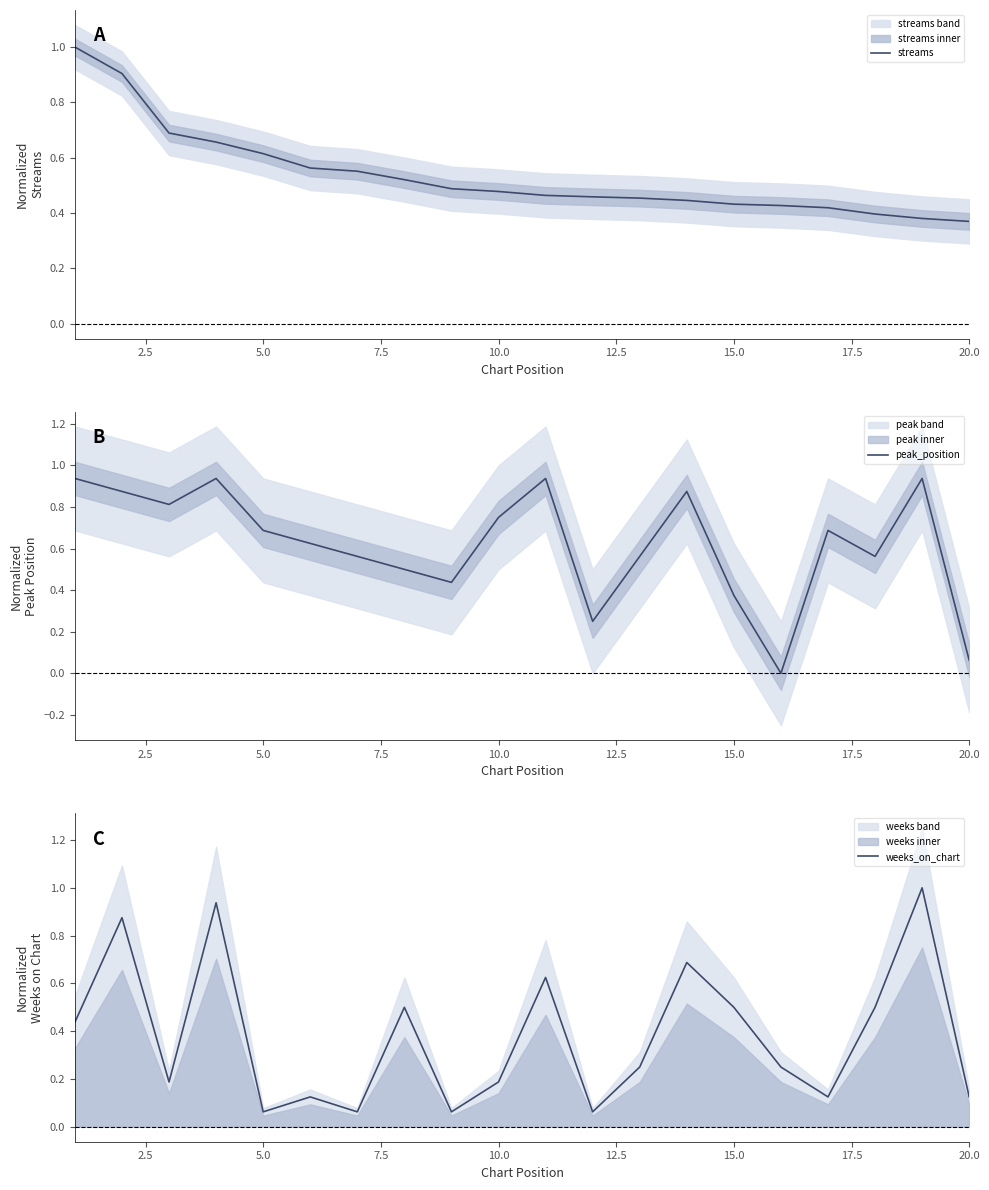

List the series in order of their peak value, lowest first.

peak_position, streams, weeks_on_chart